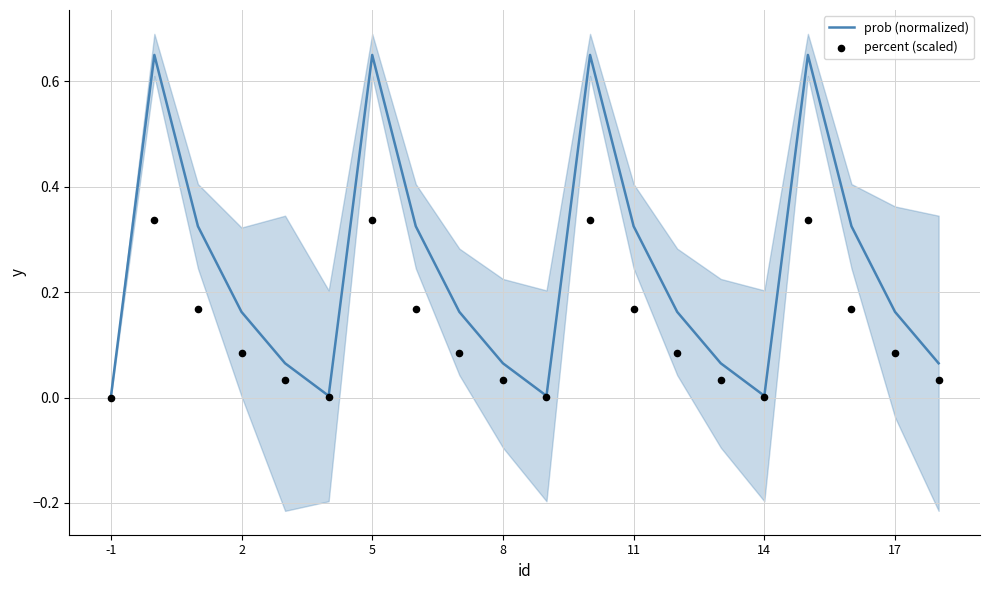

The value of prob (normalized) at 14 is 0.0. True or false?

True